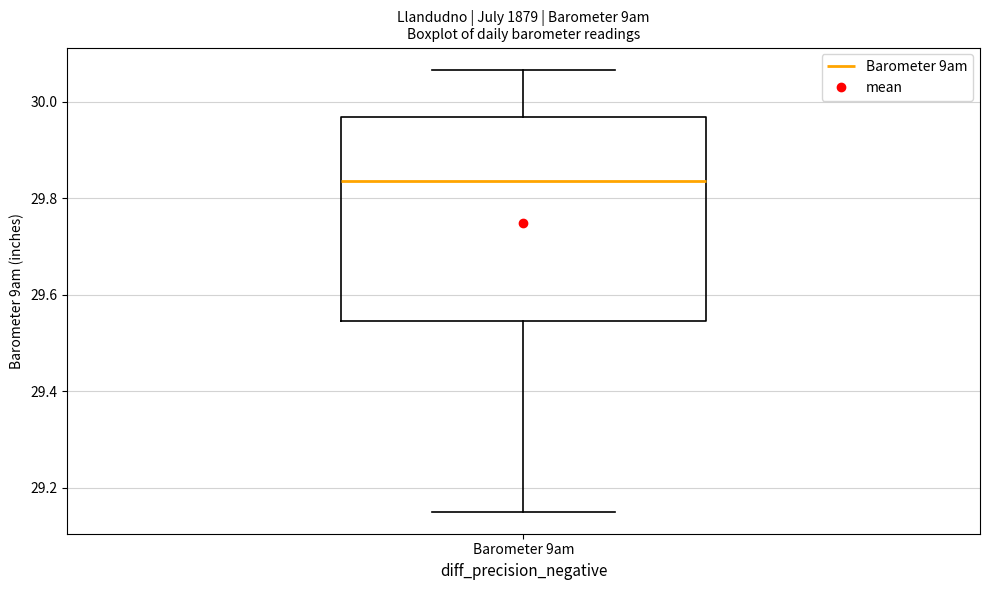

Read this box plot against the y-axis: the position of the median line, the range covered by the box, and the ends of both whiskers. The values are not printed on the chart, so give them approximately, as read against the axis.

median 29.84, box 29.54 to 29.96, whiskers 29.16 to 30.06